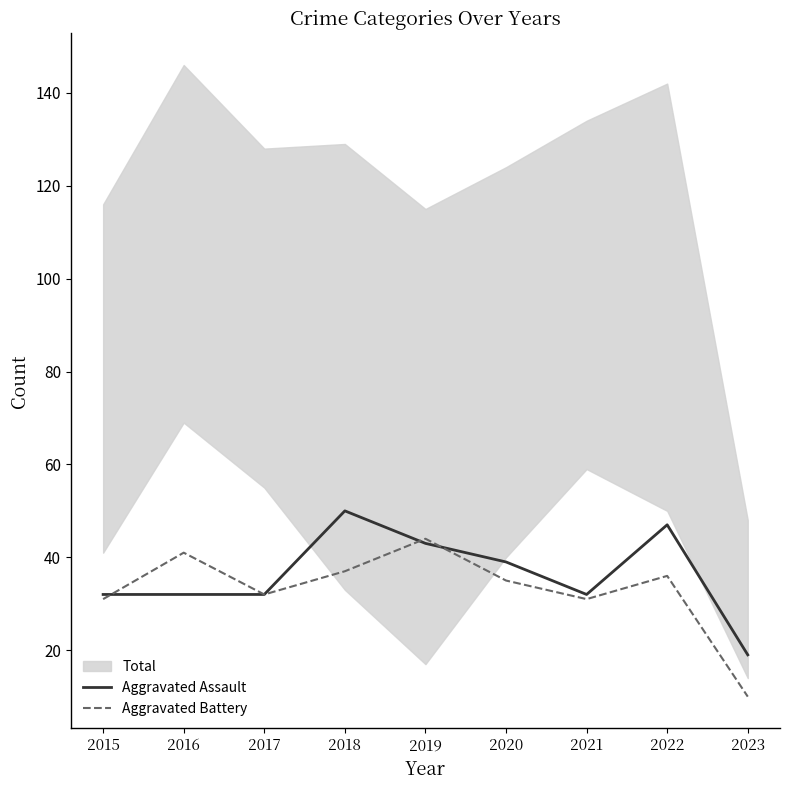

In Aggravated Battery, how many points are higher than both neighbors (excluding endpoints)?

3